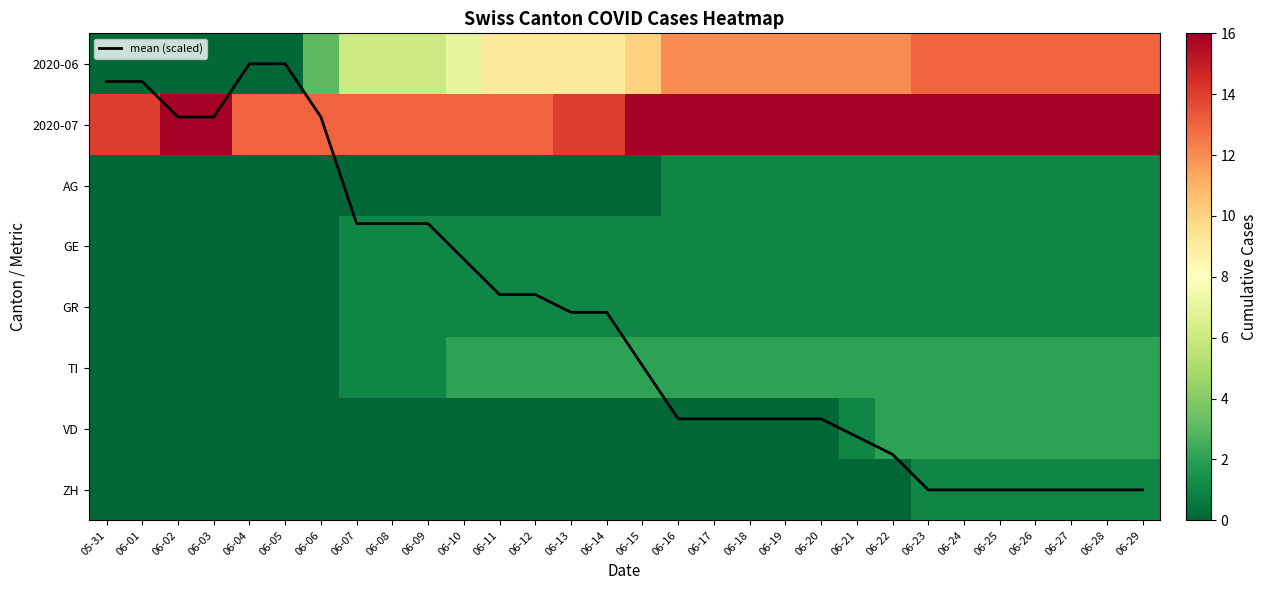

How many categories are shown in the chart?

30